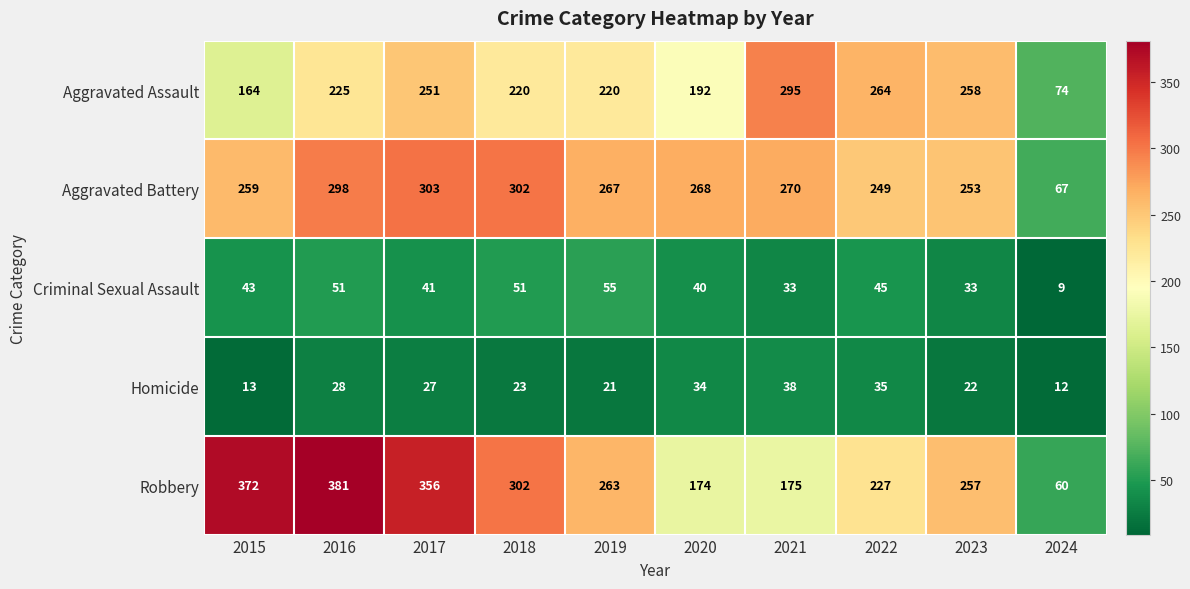

What is the sum of the Aggravated Assault values at 2016 and 2015?

389